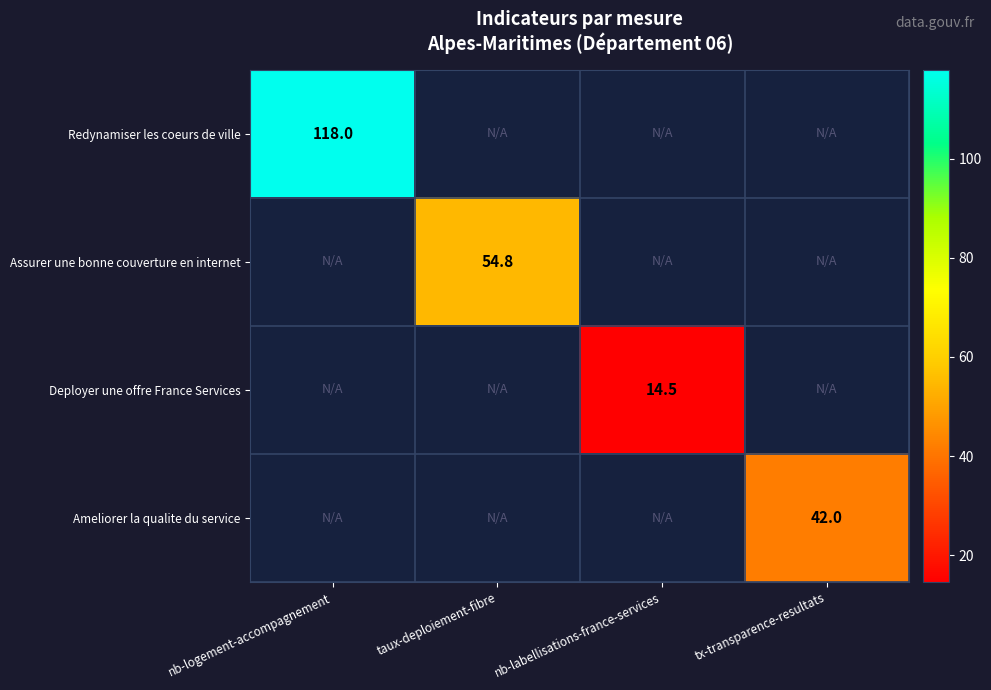

Is it true that Redynamiser les coeurs de ville equals 118.0 at nb-logement-accompagnement?

True